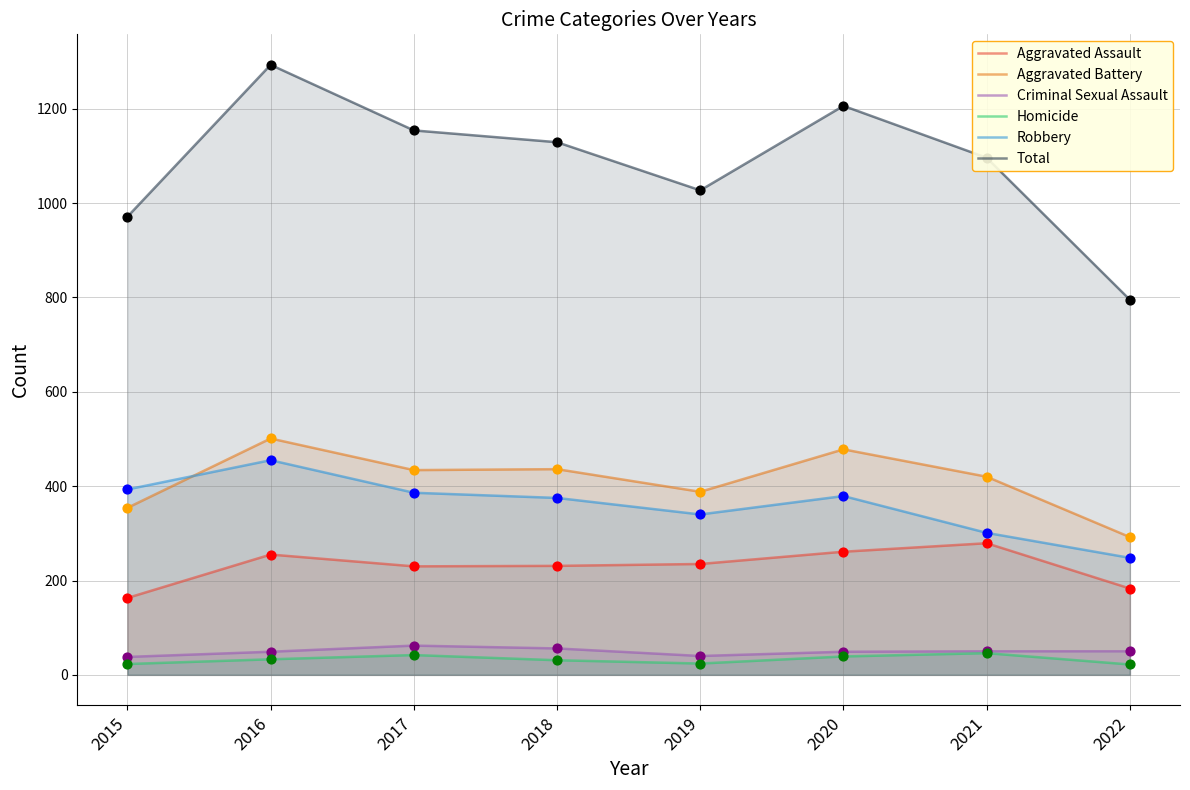

Is the value of Homicide at 2017 greater than the value of Aggravated Battery at 2020?

No